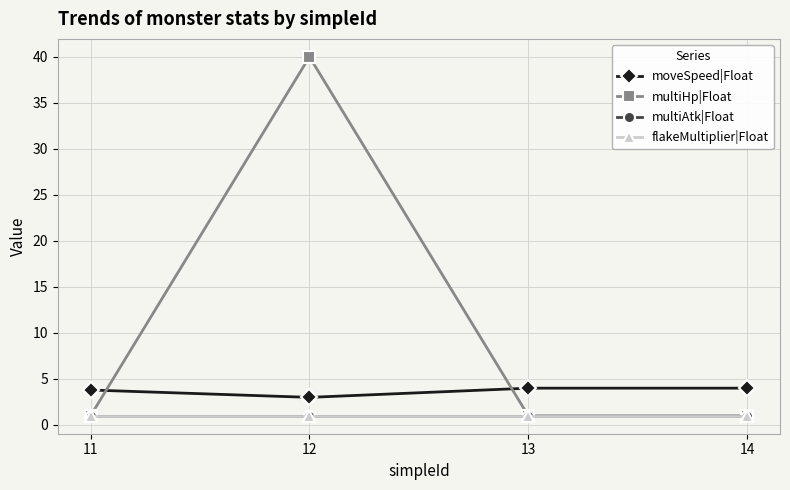

Does the chart display data point markers on the line(s)?

Yes